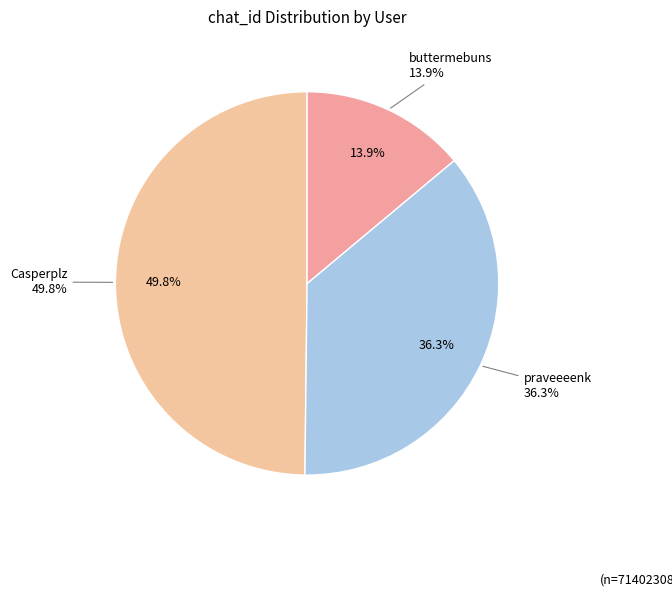

What is the change in value from praveeeenk to buttermebuns?

-159485565